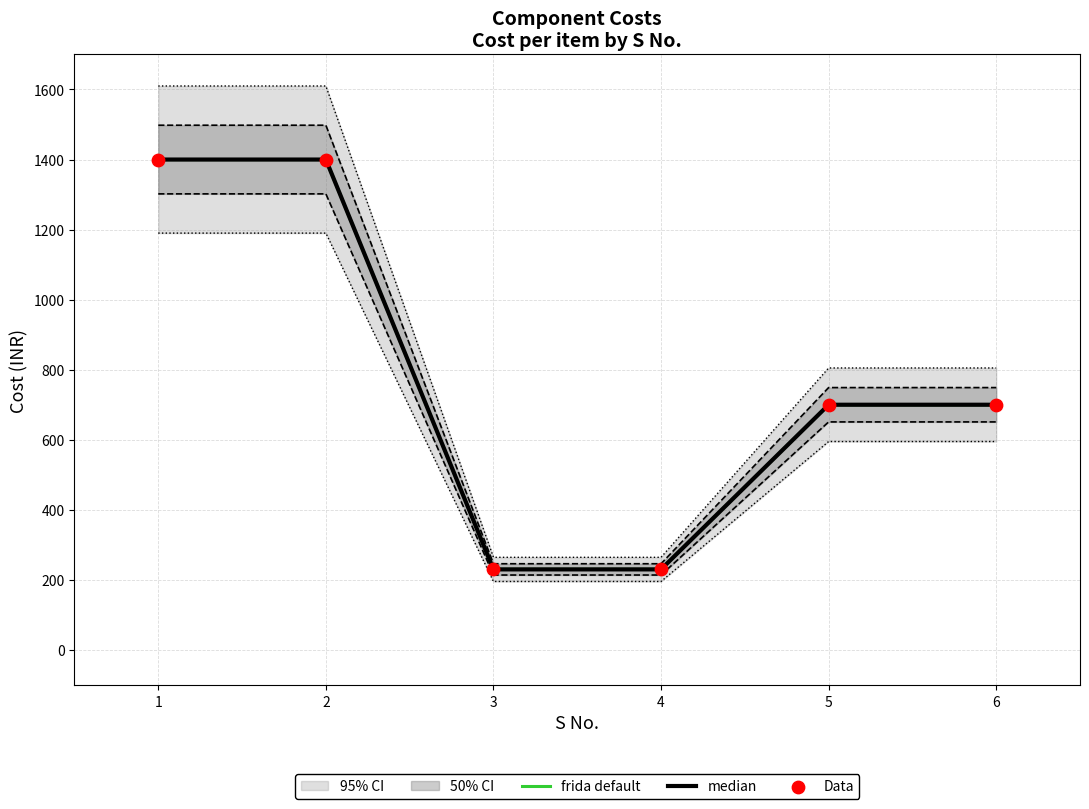

What is the total value across all series at 4?

690